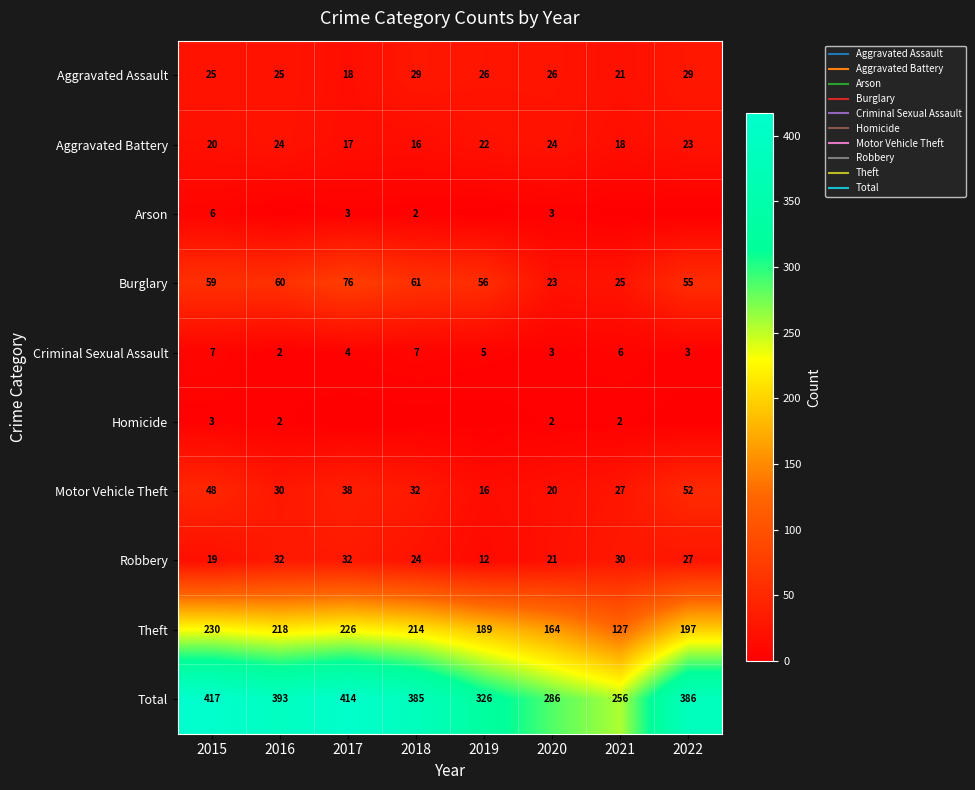

The value of Aggravated Assault at 2019 is 26. True or false?

True